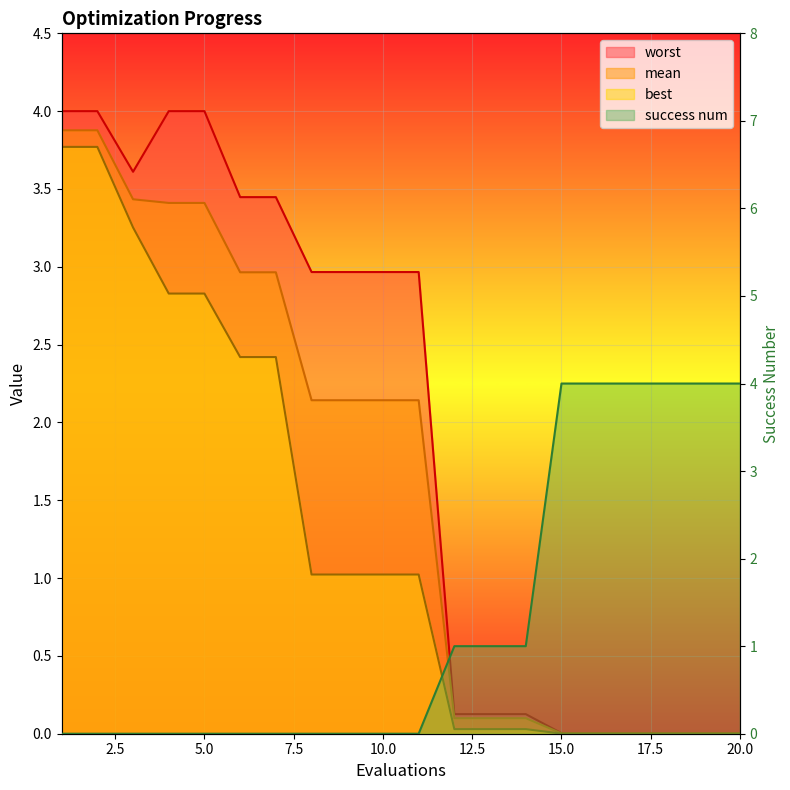

What are all the series names shown in the legend?

mean, best, worst, success num